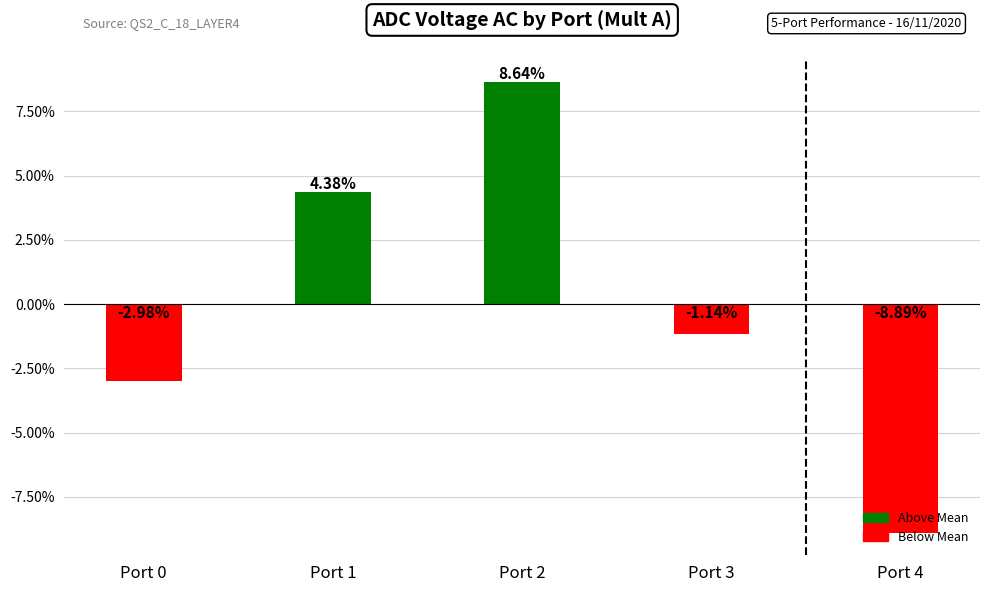

How many values are below -1?

3